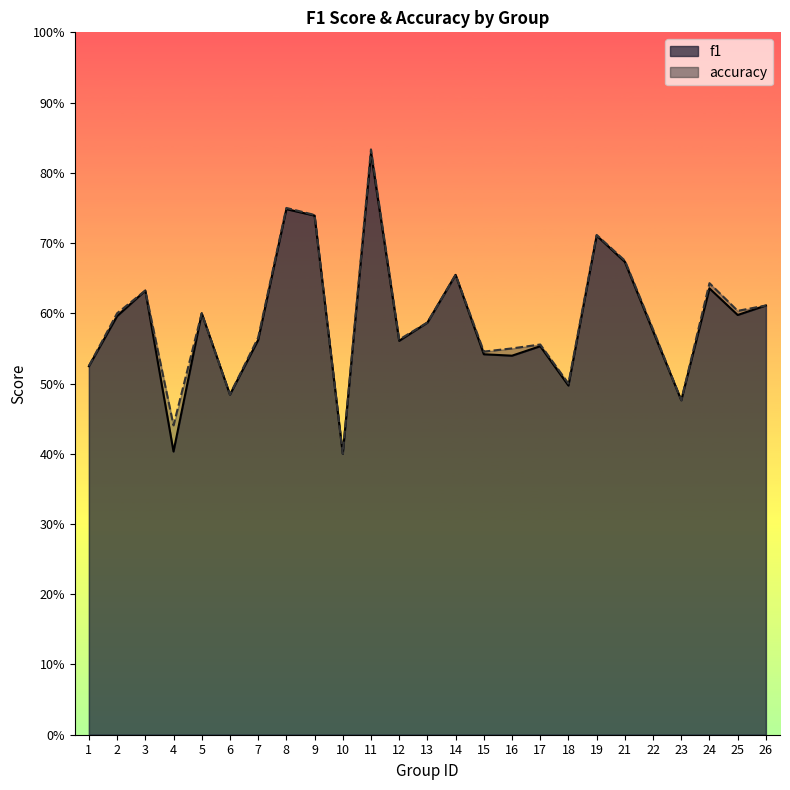

How many distinct data groups are displayed?

2